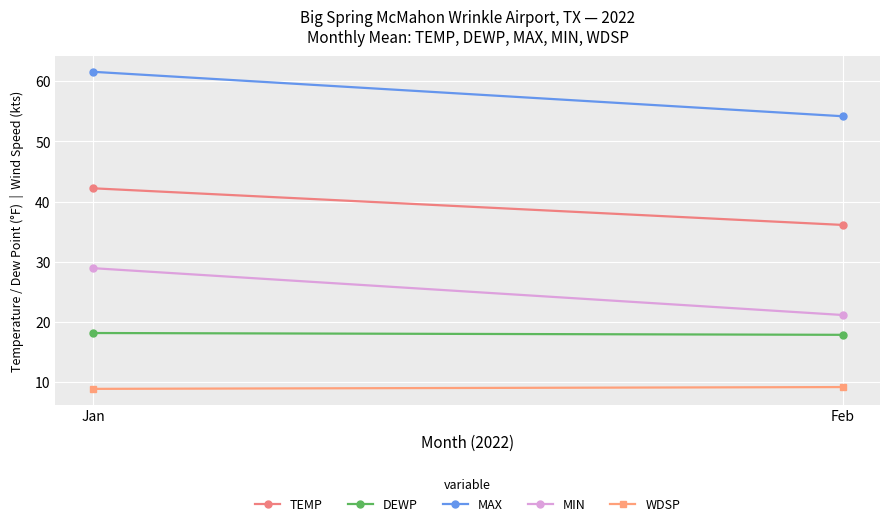

At how many categories does at least one series exceed 28?

2